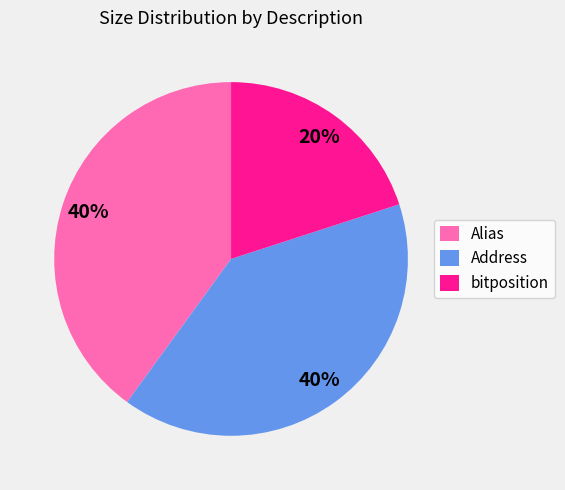

Is it true that bitposition is 26% of the pie?

False